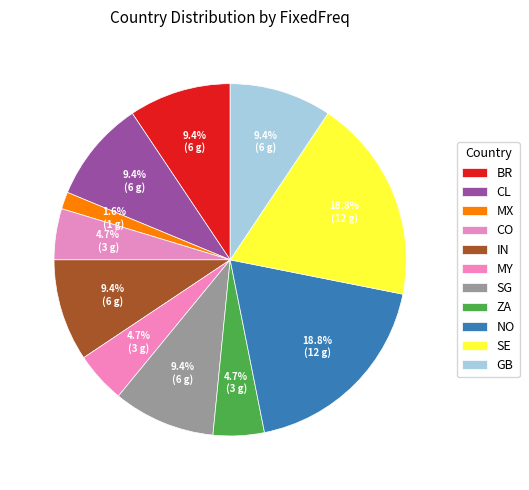

What percentage is the CO slice, to the nearest percent?

5%